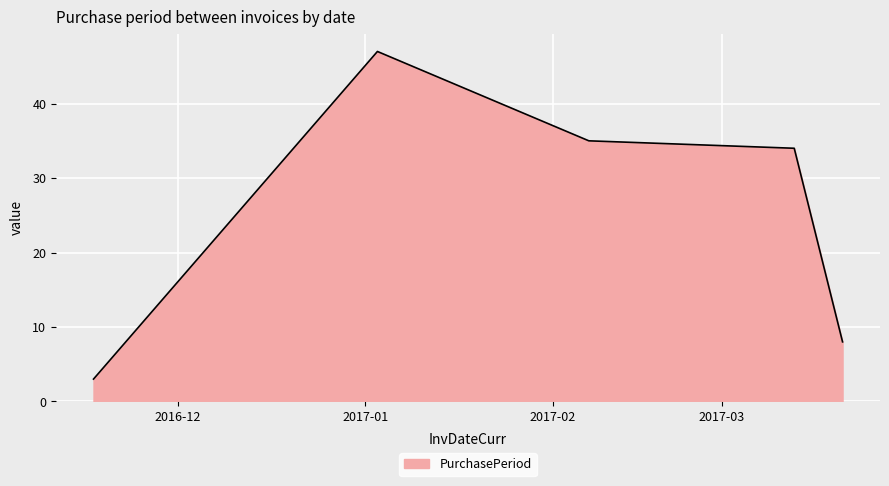

What is the sum of all values?

127